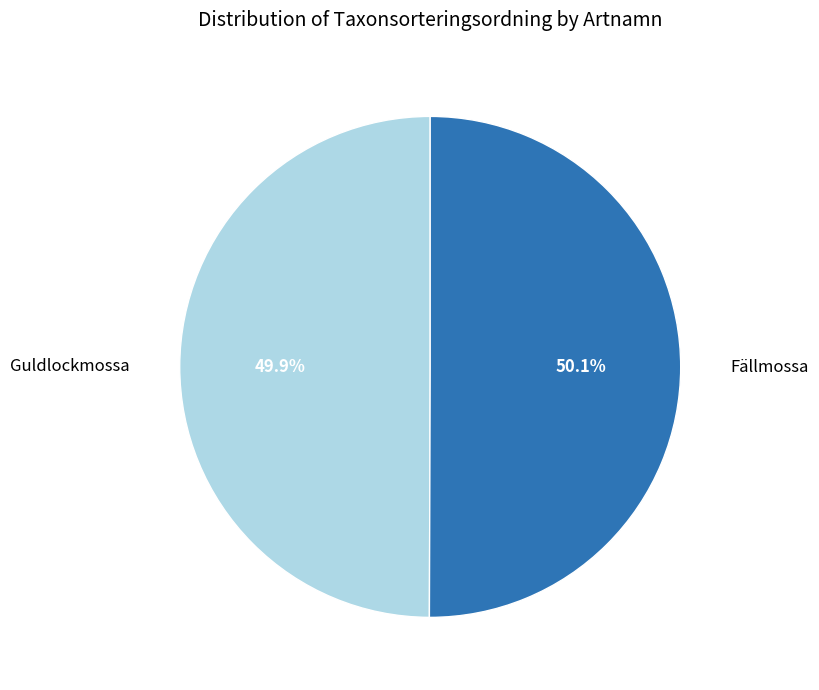

Does any single category account for the majority?

Yes